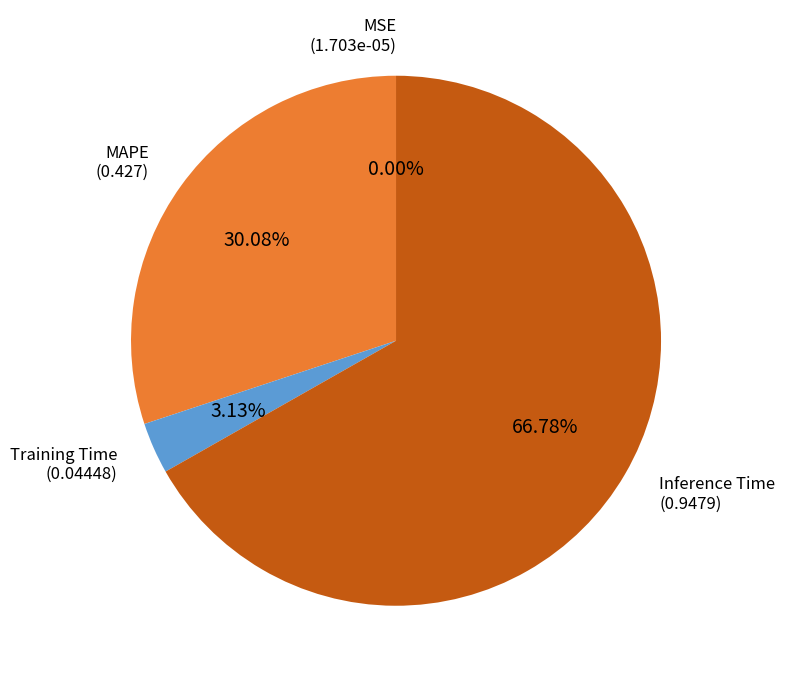

What is the largest slice in the pie chart?

Inference Time